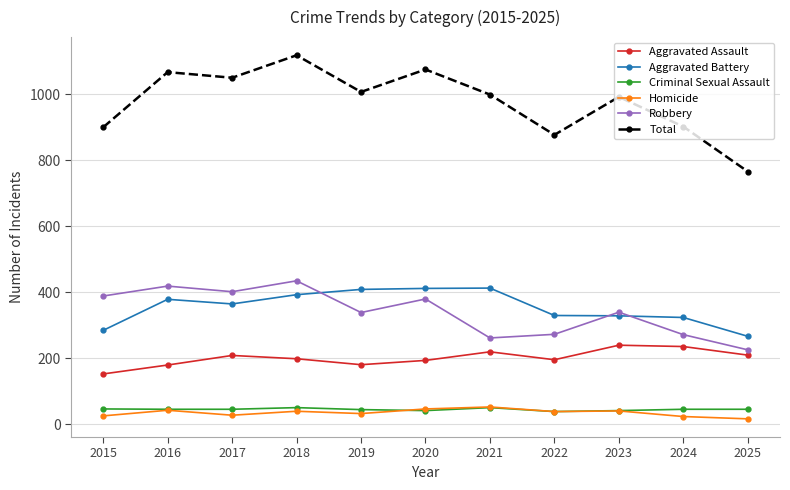

What is the approximate value of Criminal Sexual Assault at 2016?

46